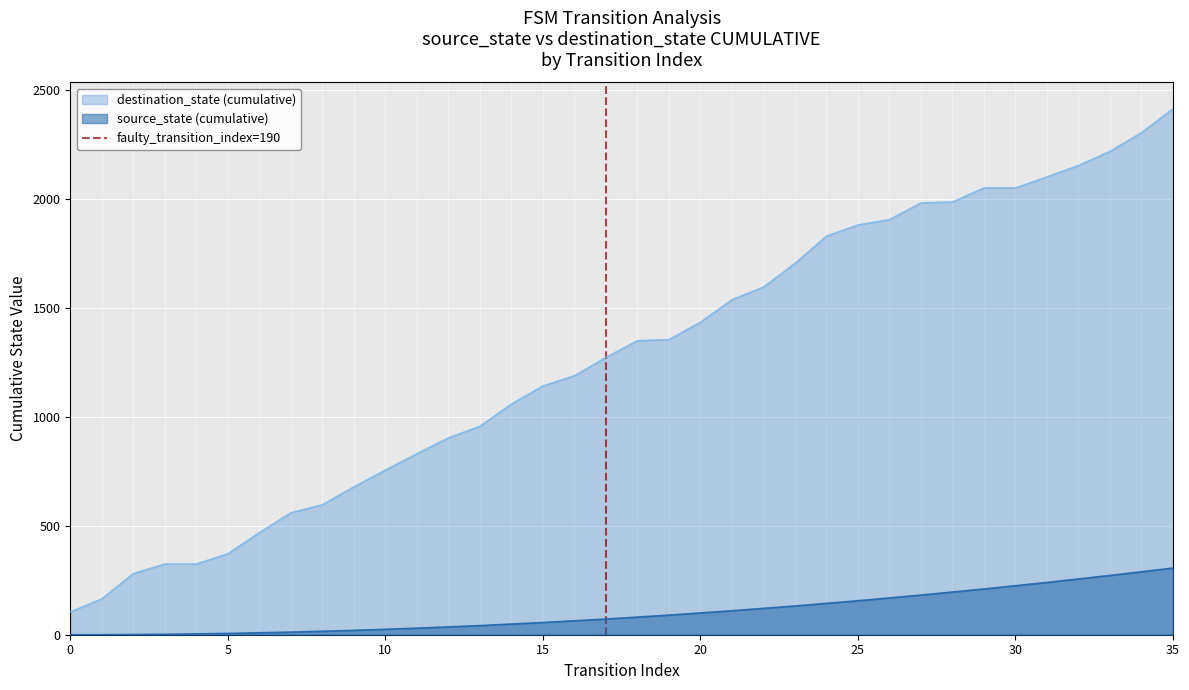

True or false: source_state (cumulative) and destination_state (cumulative) cross at least once.

False